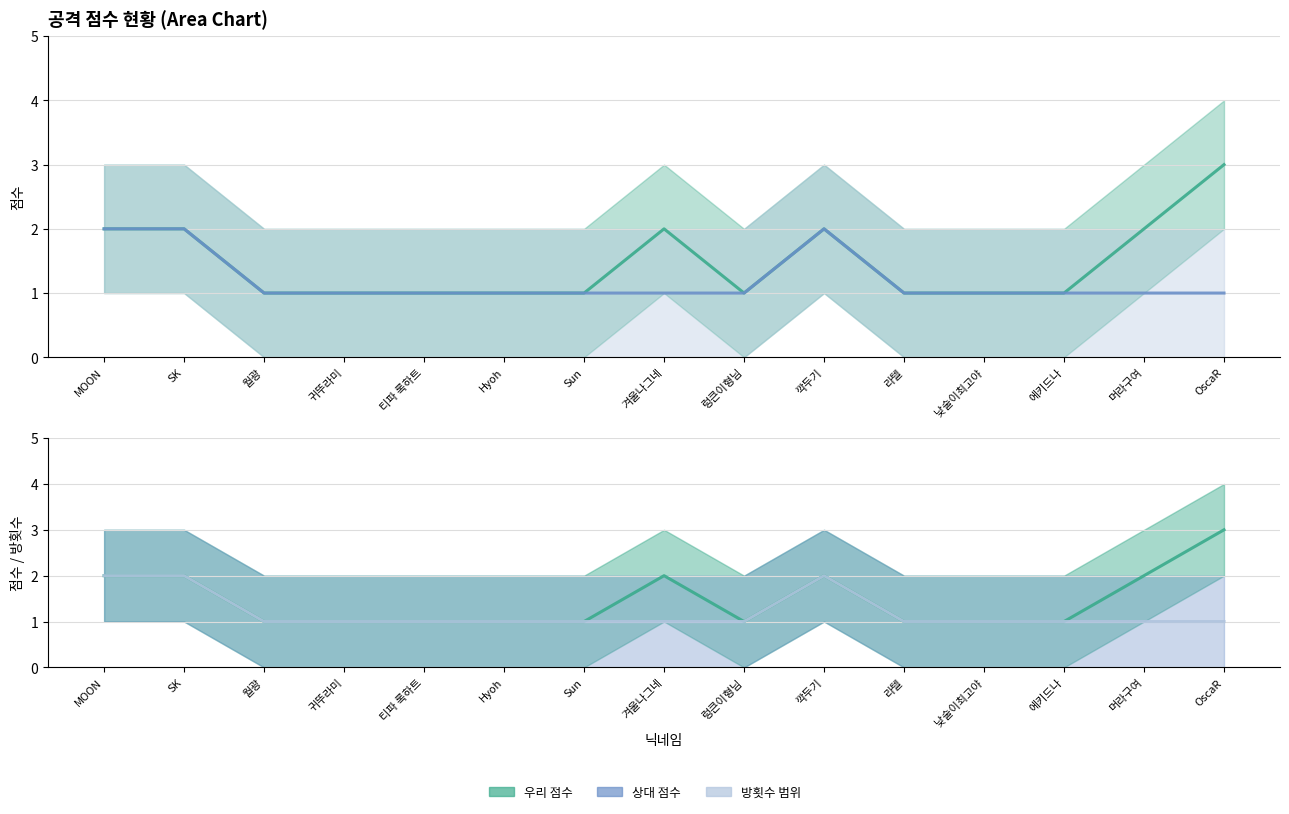

Which has a higher value, MOON or 에키드나?

MOON